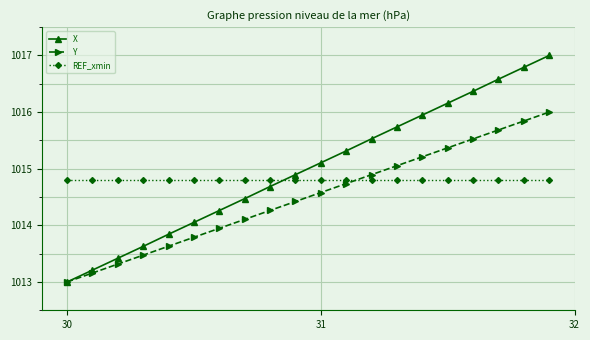

What is the value of the Y point at the 9th from the left?

1014.3